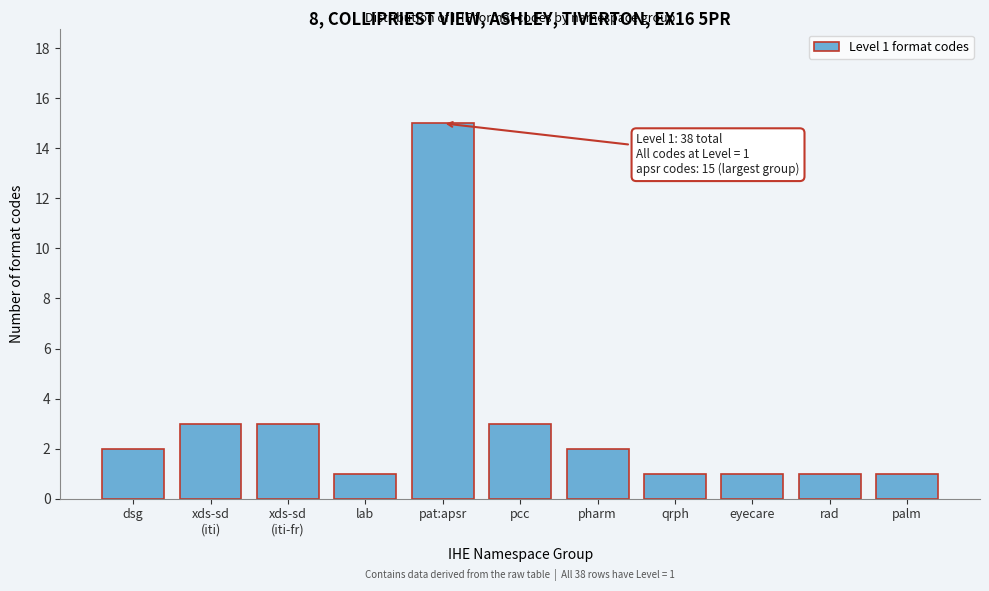

Reading left to right, transcribe all the data shown in this chart.

2	3	3	1	15	3	2	1	1	1	1